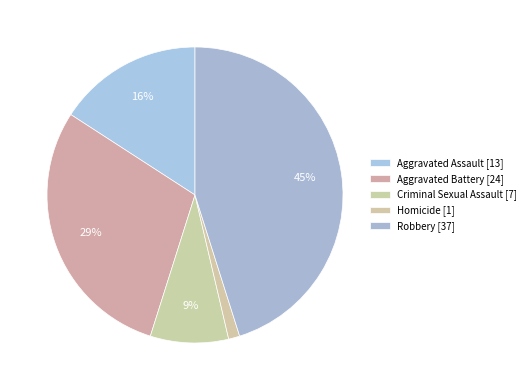

How many segments does this pie chart have?

5